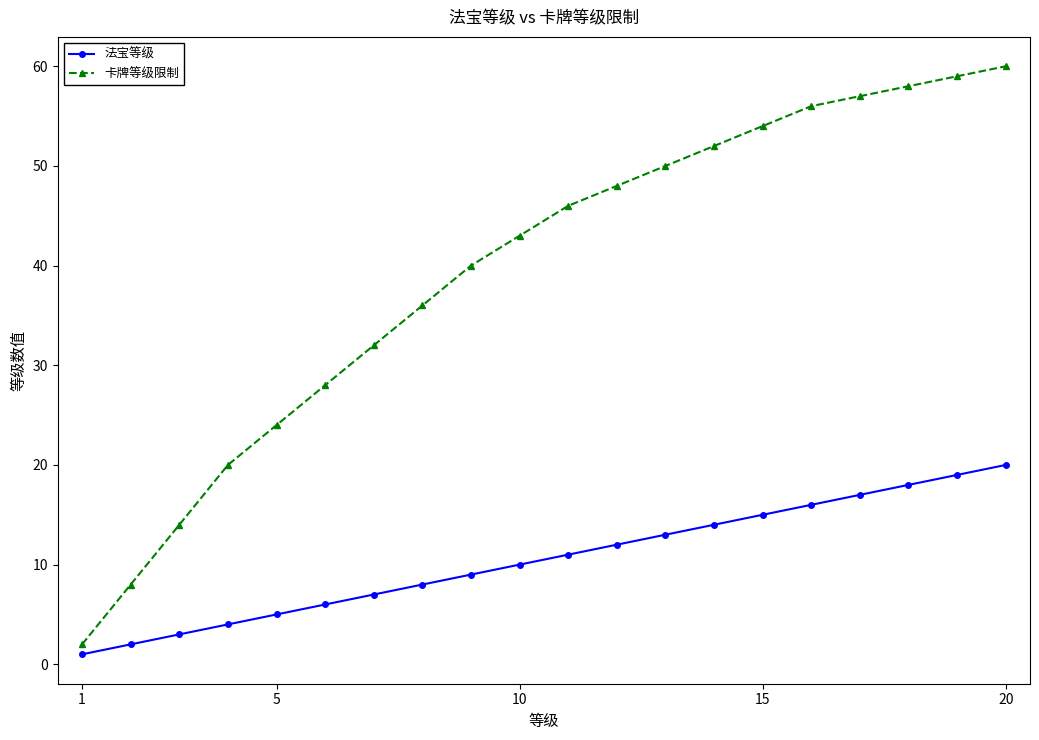

What is the highest value of the 卡牌等级限制 series?

60